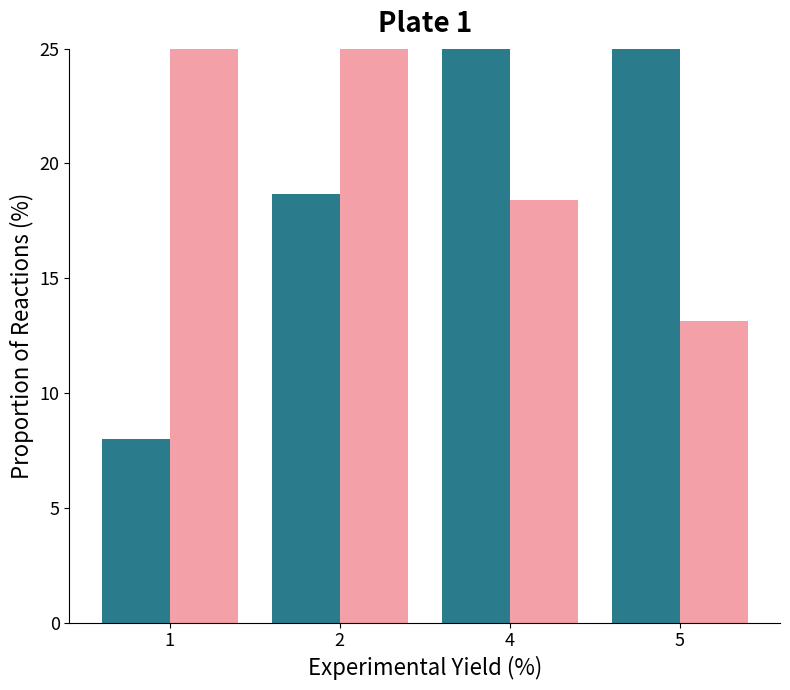

At how many categories does at least one series exceed 11?

4